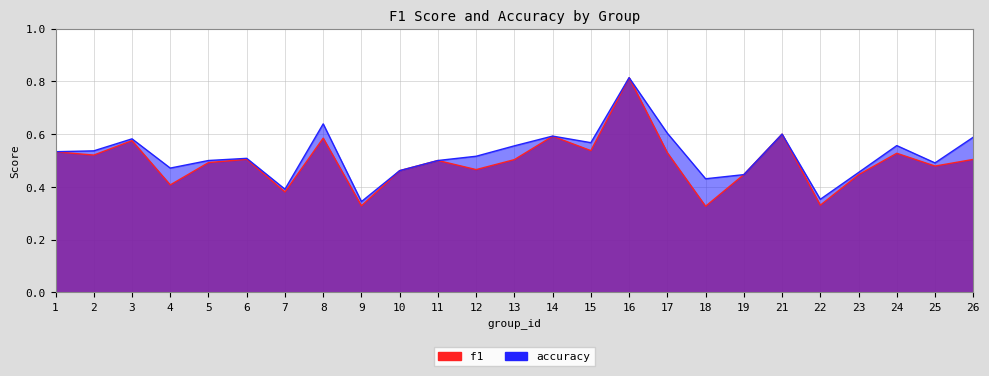

Read the accuracy value at 24.

0.6